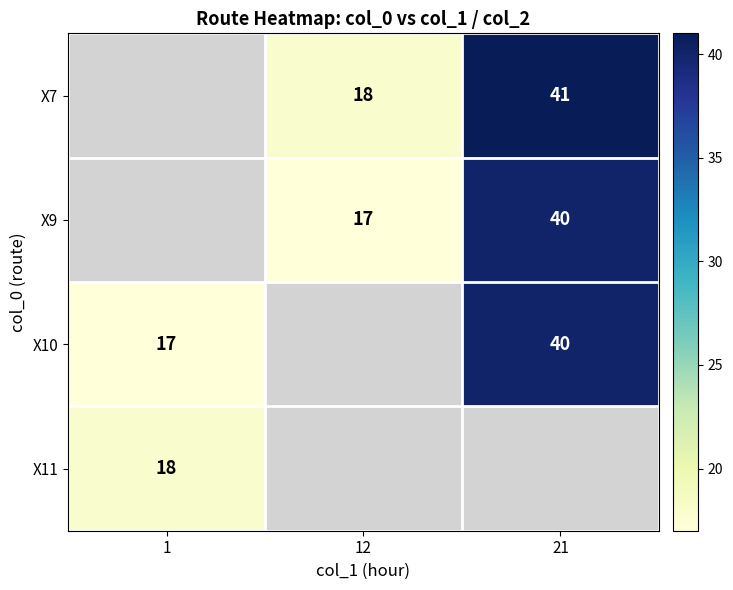

What is the sum of the X9 values at 21 and 12?

57